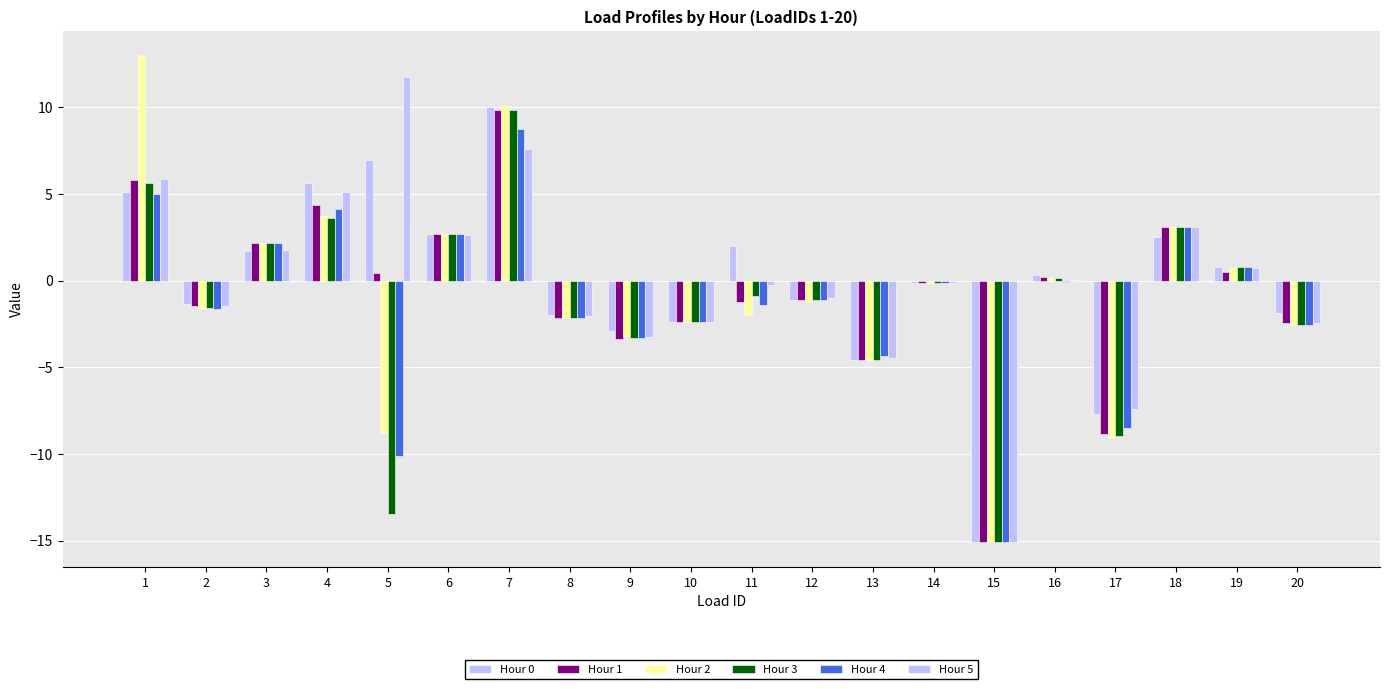

How many distinct data groups are displayed?

6